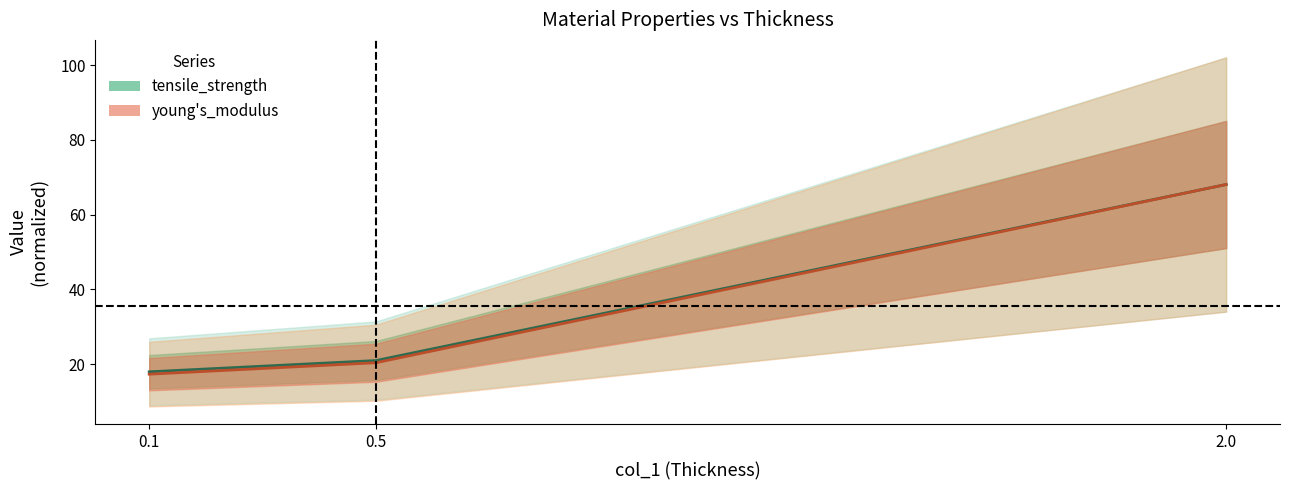

The value of tensile_strength at 2.0 is 68.1. True or false?

True